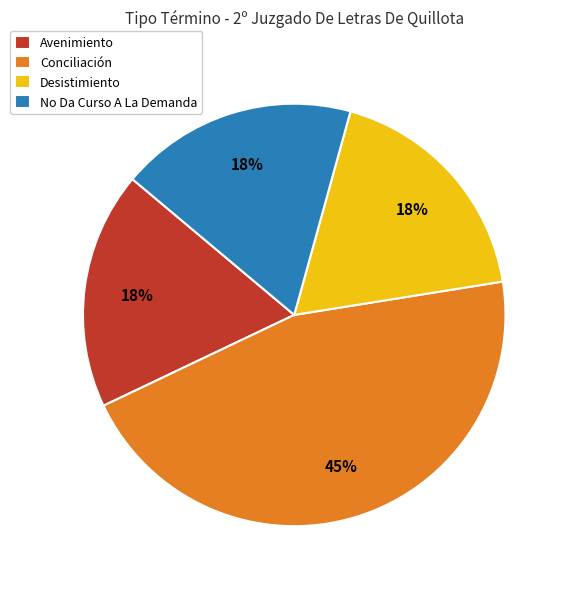

Is there any slice that represents more than half of the pie?

No